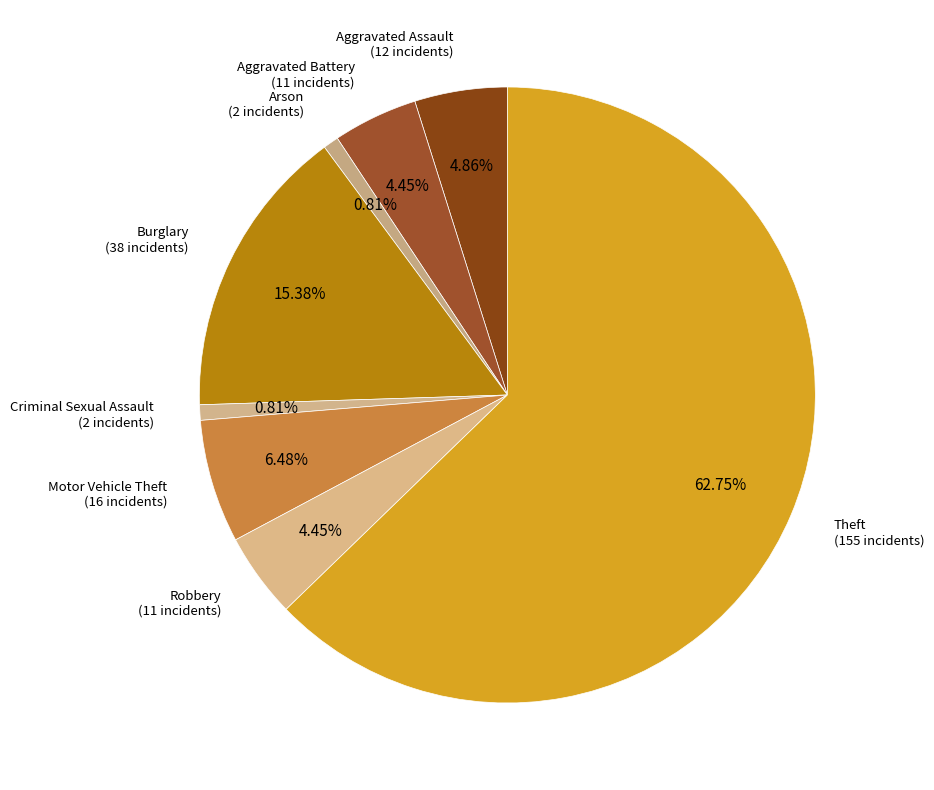

The Aggravated Assault slice represents 5% of the pie. True or false?

True